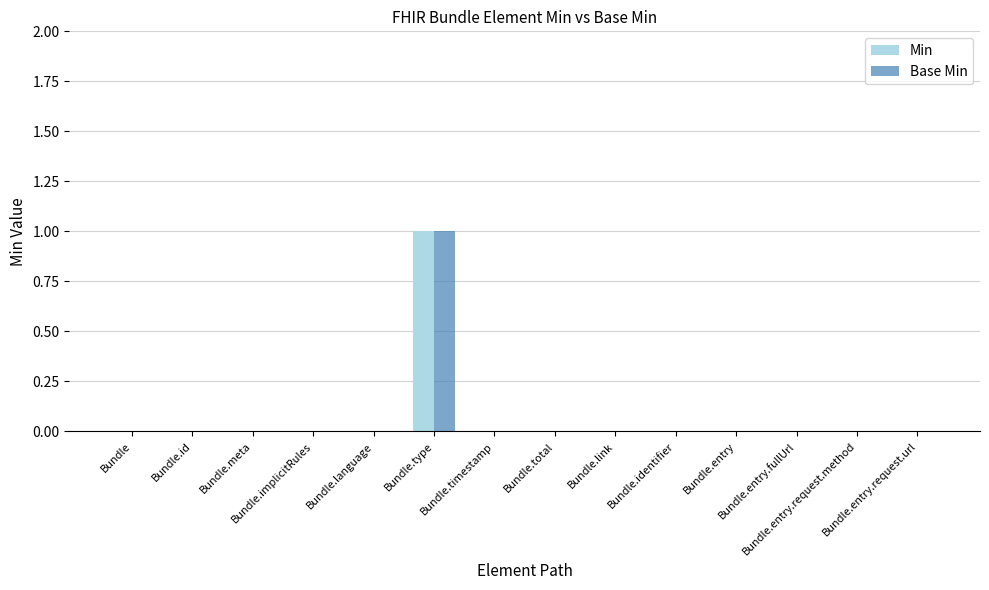

Reading left to right, what are all the values shown in this chart?

Min: Bundle=0	Bundle.id=0	Bundle.meta=0	Bundle.implicitRules=0	Bundle.language=0	Bundle.type=1	Bundle.timestamp=0	Bundle.total=0	Bundle.link=0	Bundle.identifier=0	Bundle.entry=0	Bundle.entry.fullUrl=0	Bundle.entry.request.method=0	Bundle.entry.request.url=0
Base Min: Bundle=0	Bundle.id=0	Bundle.meta=0	Bundle.implicitRules=0	Bundle.language=0	Bundle.type=1	Bundle.timestamp=0	Bundle.total=0	Bundle.link=0	Bundle.identifier=0	Bundle.entry=0	Bundle.entry.fullUrl=0	Bundle.entry.request.method=0	Bundle.entry.request.url=0